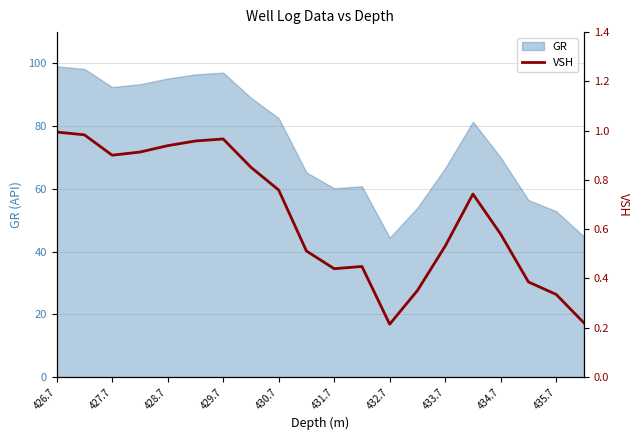

Is it true that GR equals 95.2 at 428.7?

True